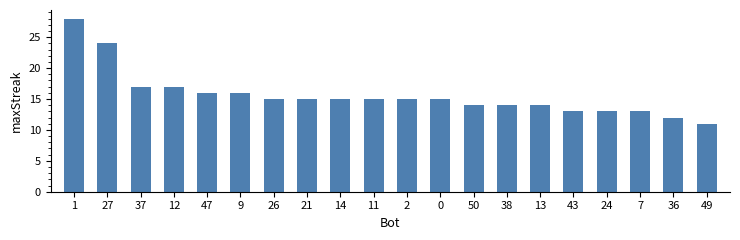

What is the smallest value displayed?

11